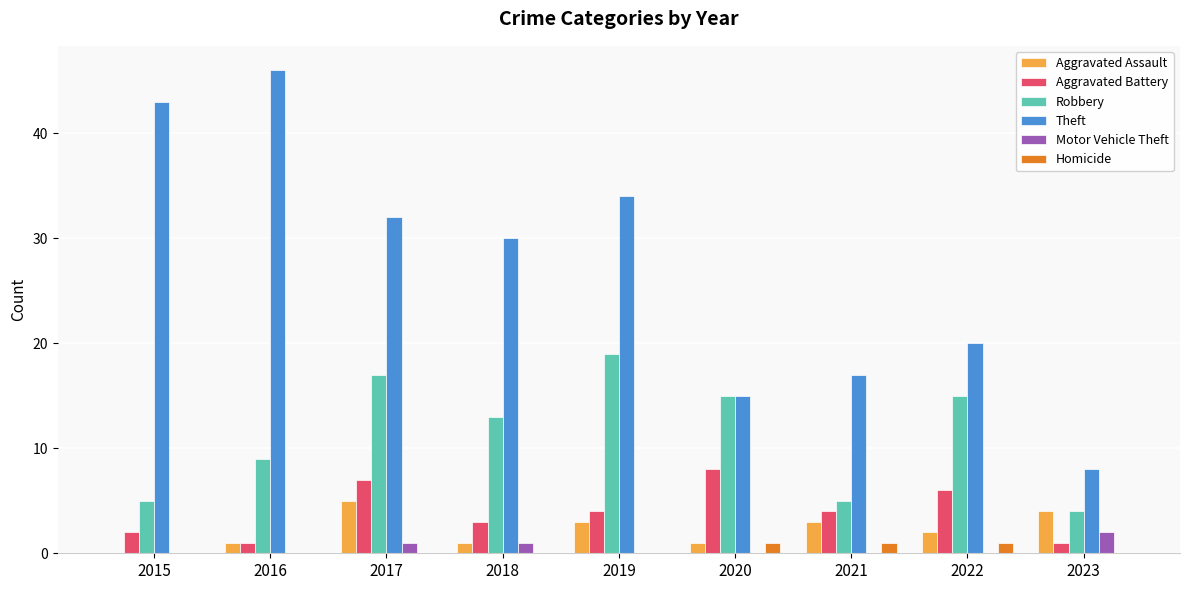

Read the Theft value at 2021.

17